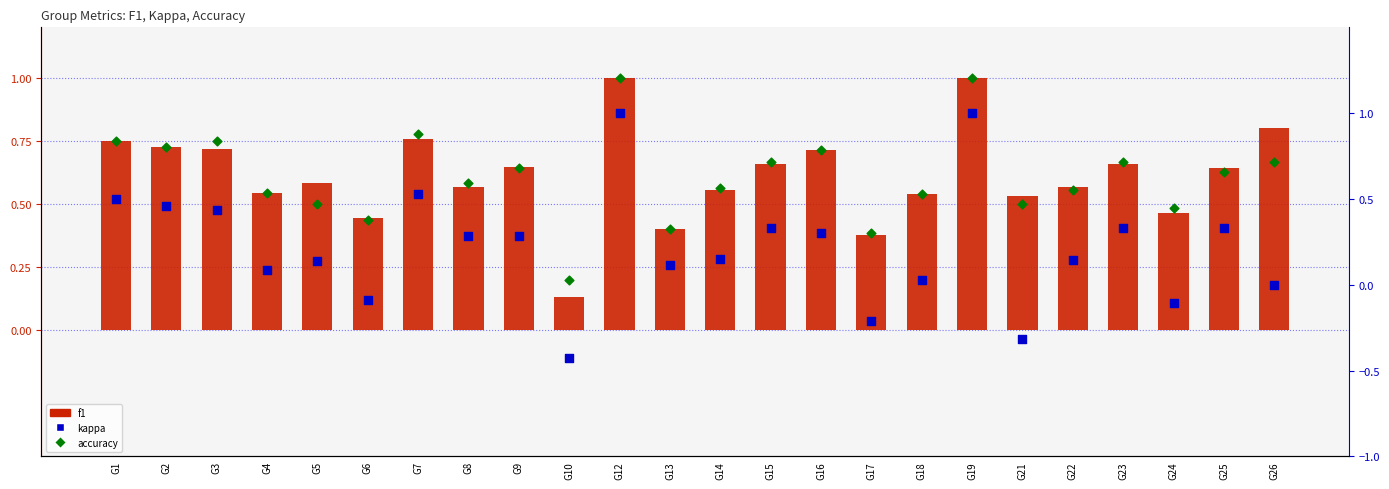

What is the total value across all series at G4?

1.2